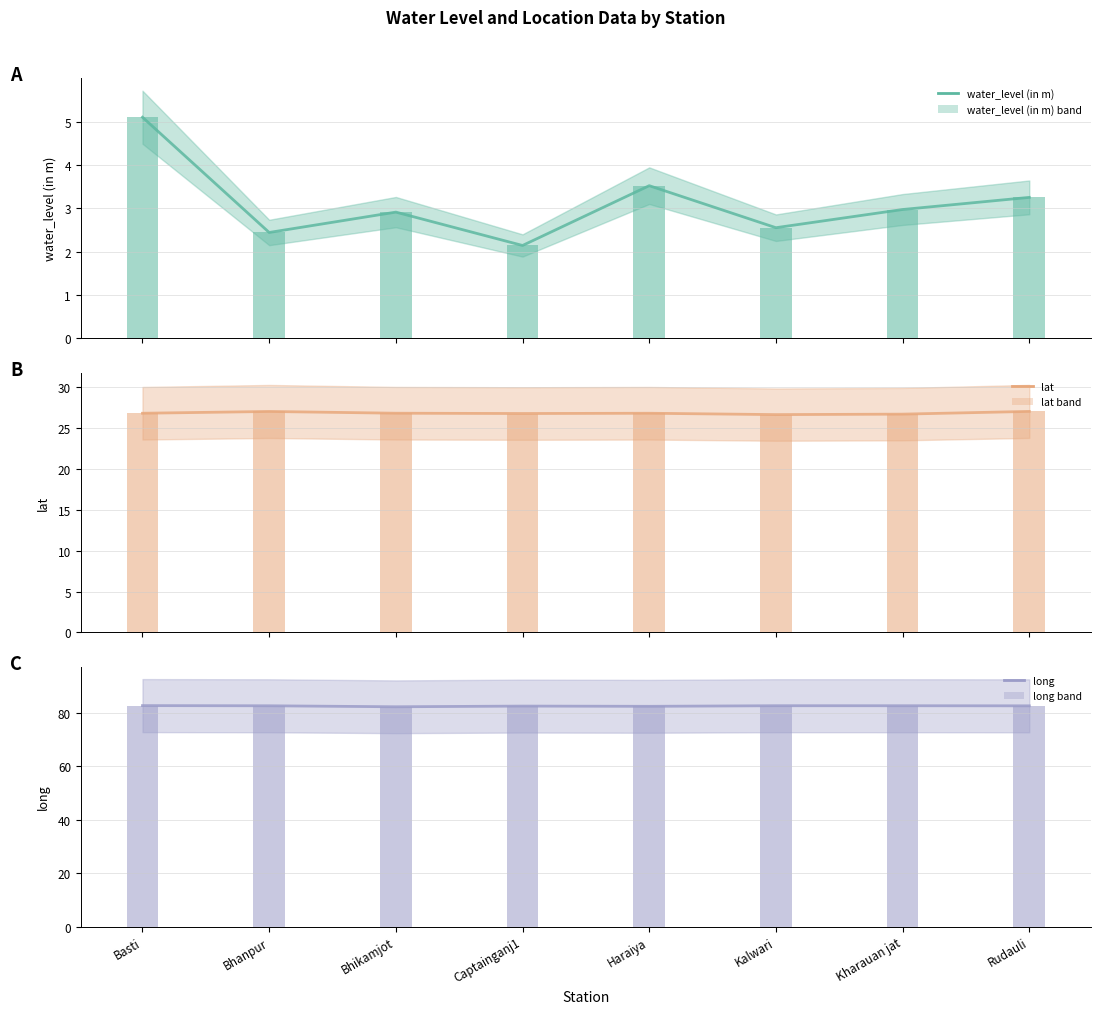

What are all the series names shown in the legend?

water_level (in m), lat, long